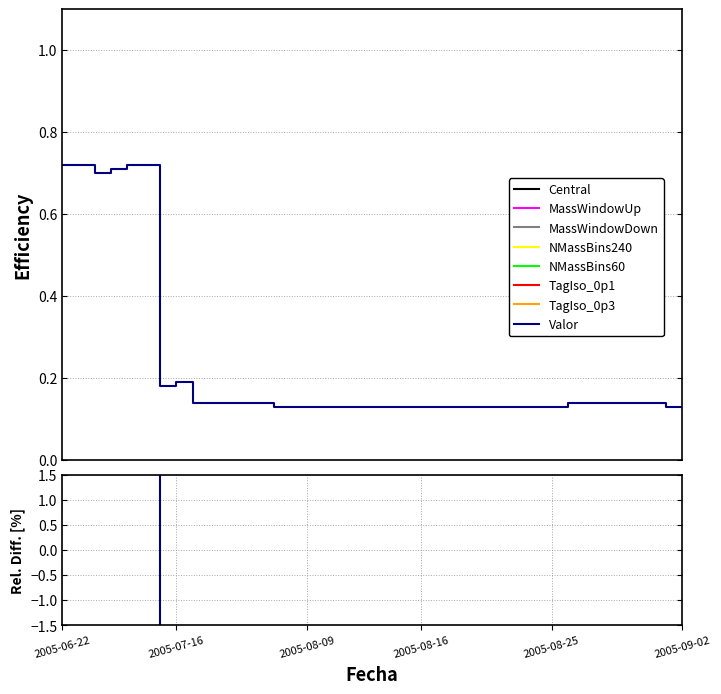

Between 32 and 24, which is larger?

32